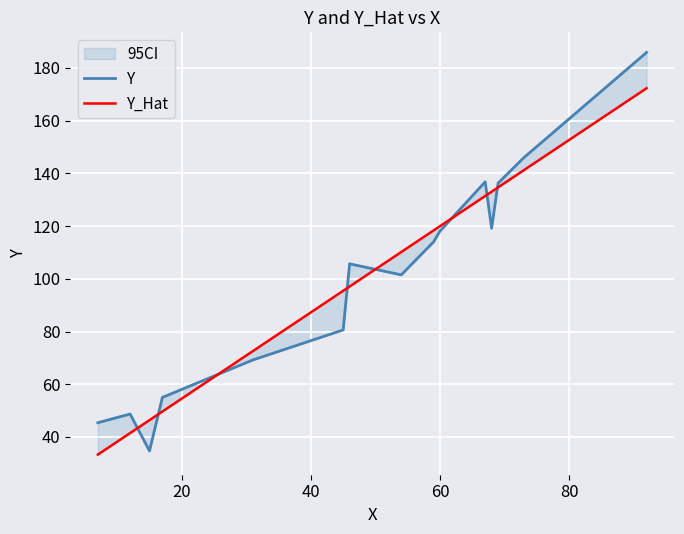

Is this an area chart (filled region under the line)?

No